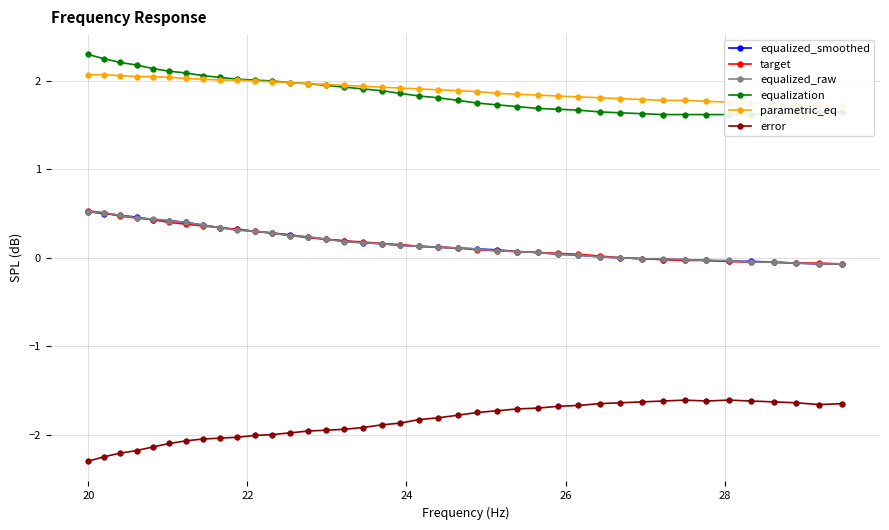

Which series has the widest spread of values?

error